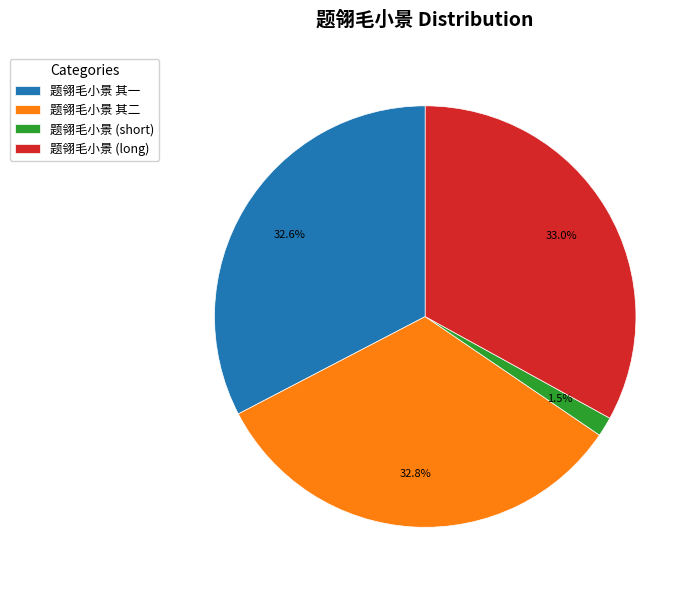

Is there any slice that represents more than half of the pie?

No